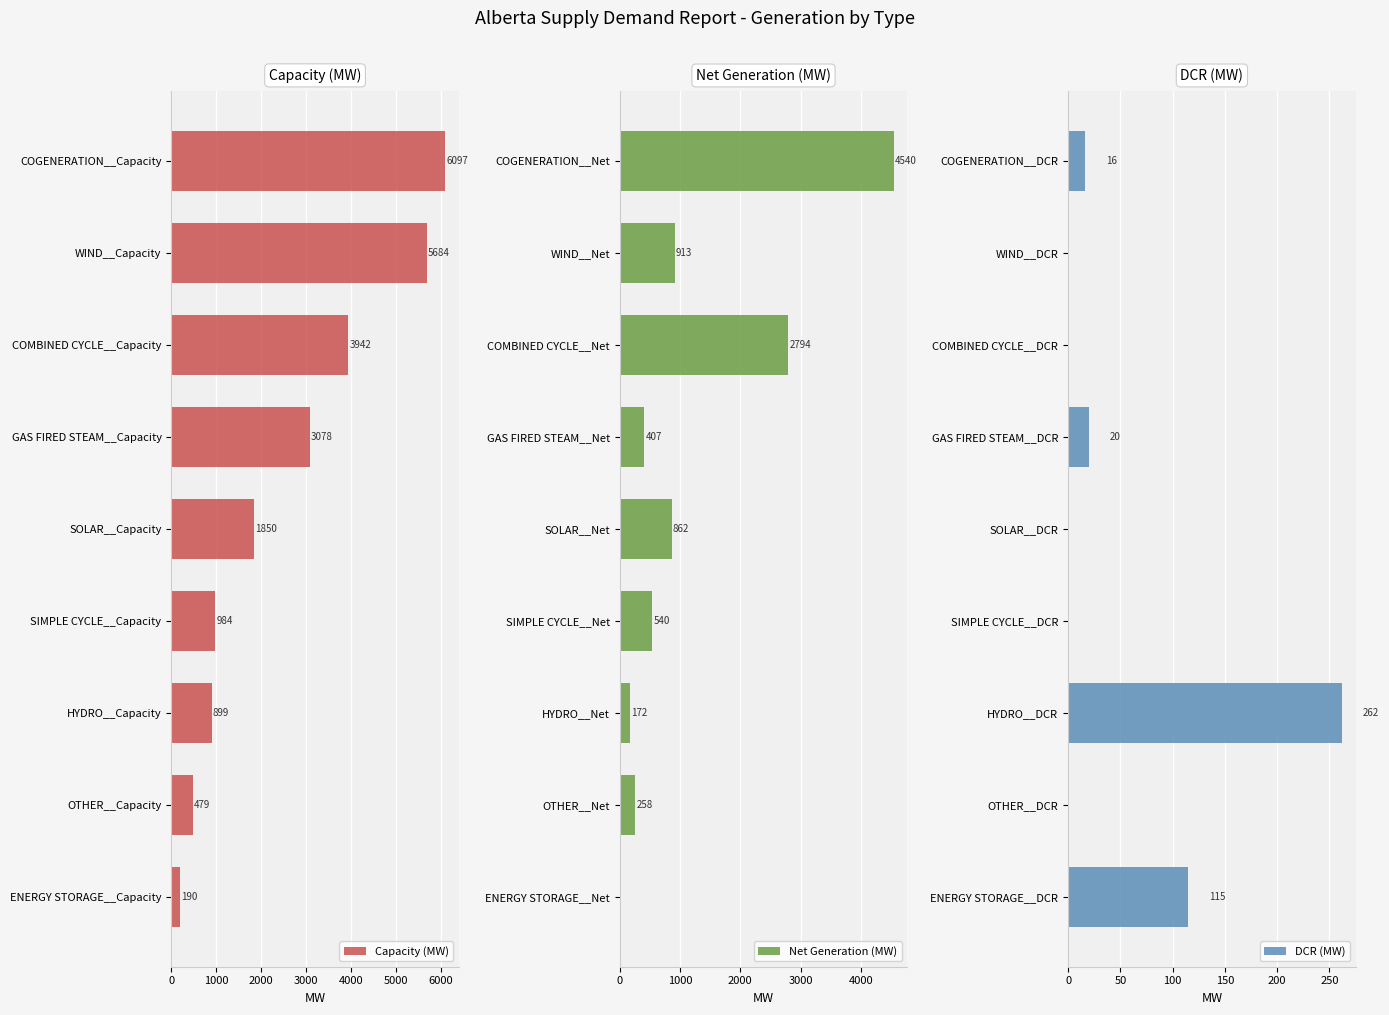

What value does the Net Generation (MW) series have at OTHER__Net?

258